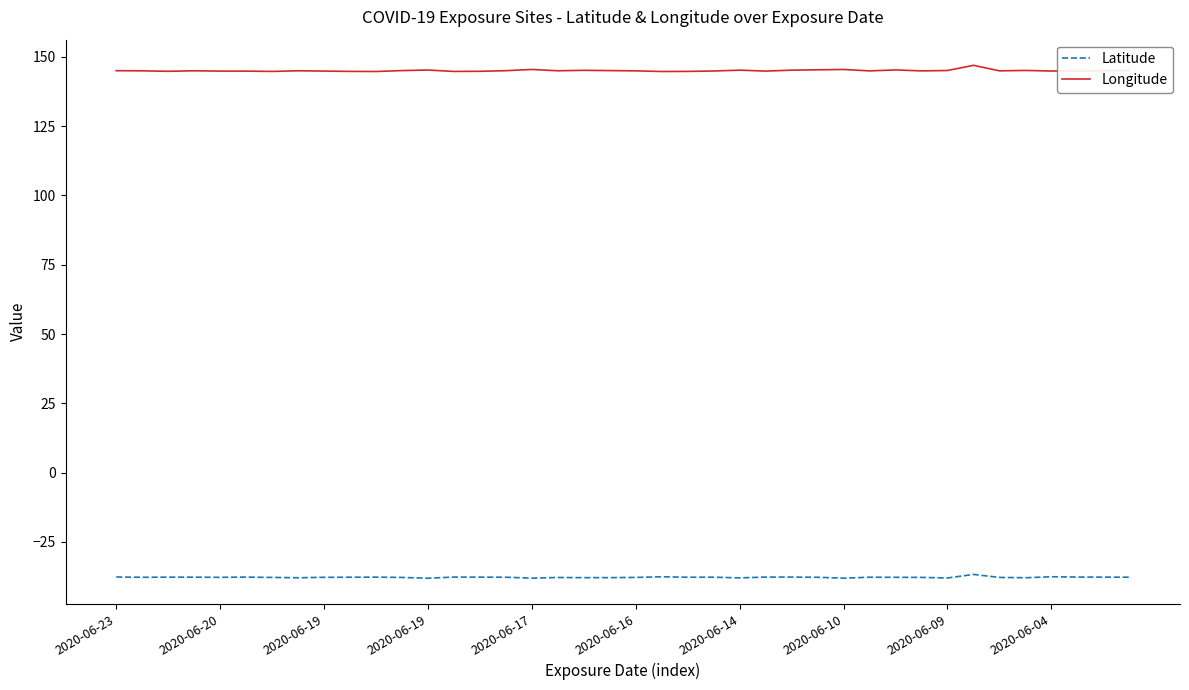

True or false: Latitude has more than 2 points higher than both neighbors.

True